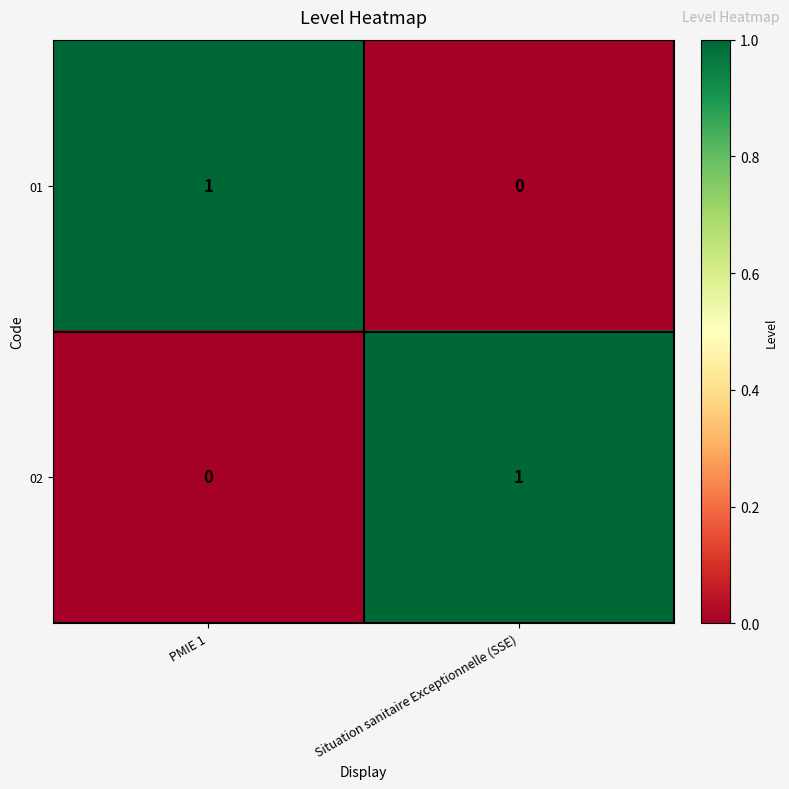

Rank the categories by 02 value from lowest to highest.

PMIE 1, Situation sanitaire Exceptionnelle (SSE)